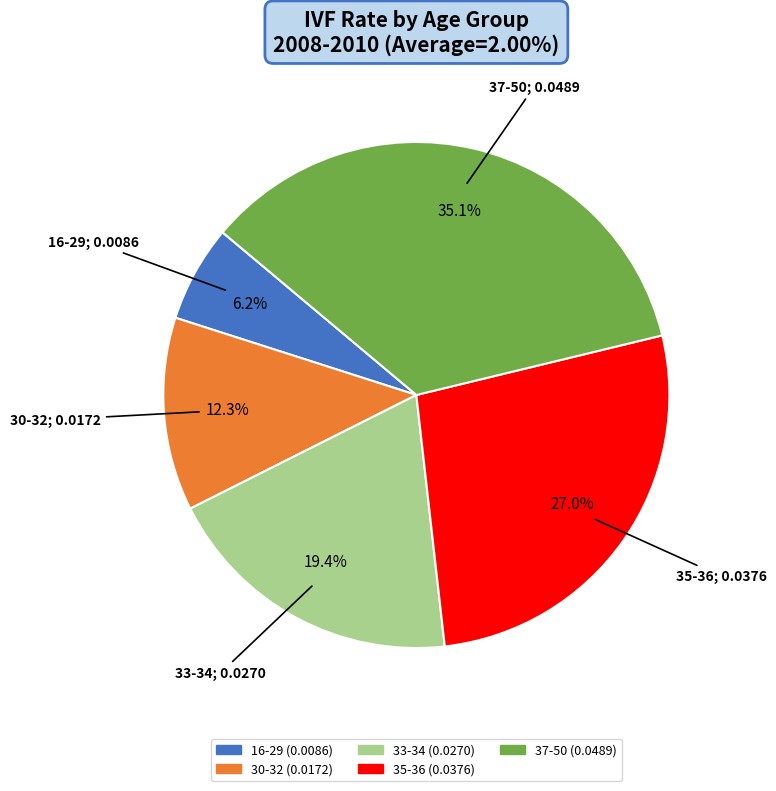

How many slices are in this pie chart?

5